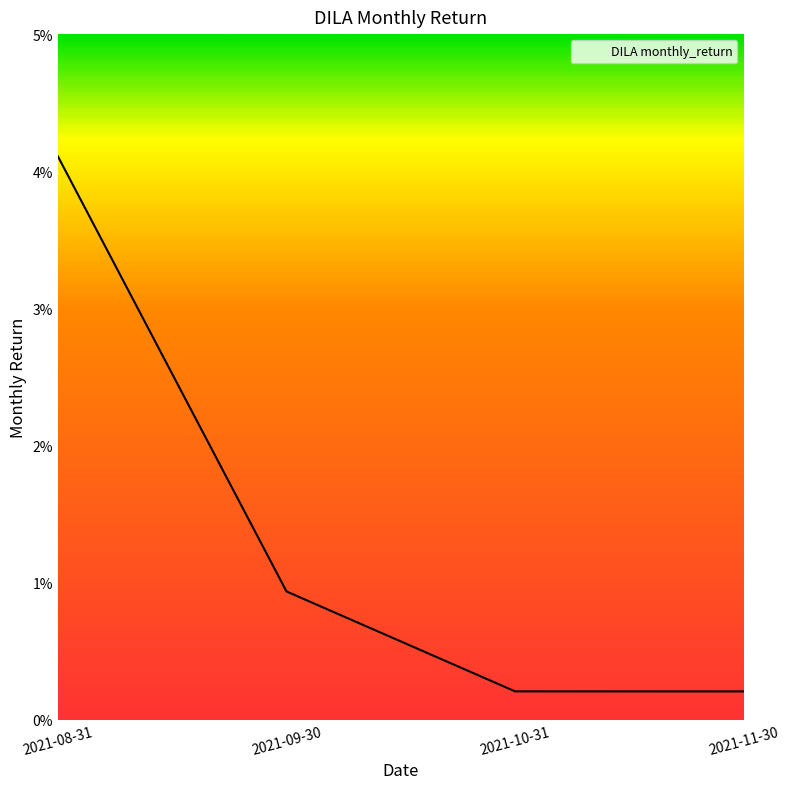

Rank the categories by value from highest to lowest.

2021-08-31, 2021-09-30, 2021-10-31, 2021-11-30